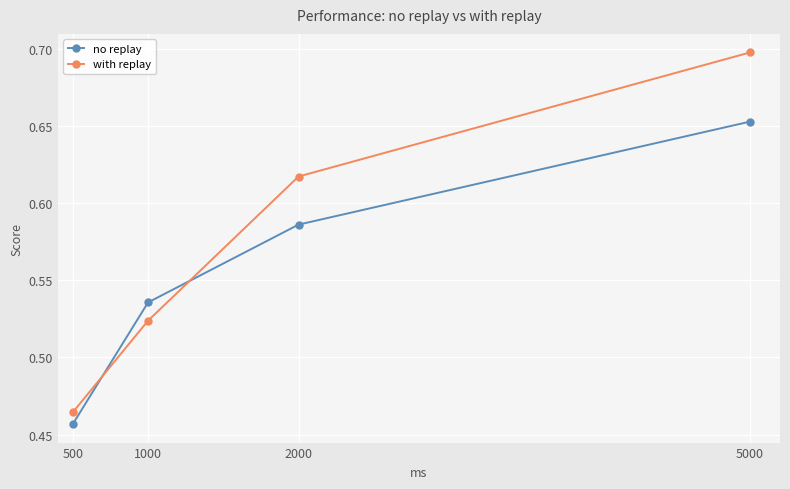

List the labels in order of no replay value, smallest first.

500, 1000, 2000, 5000